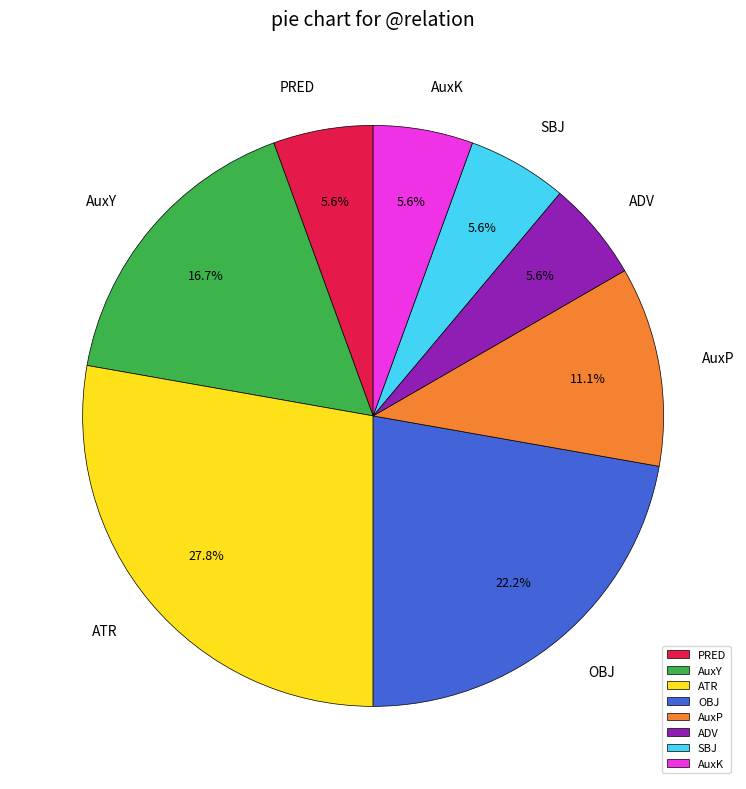

Which category has the biggest portion of the pie?

ATR